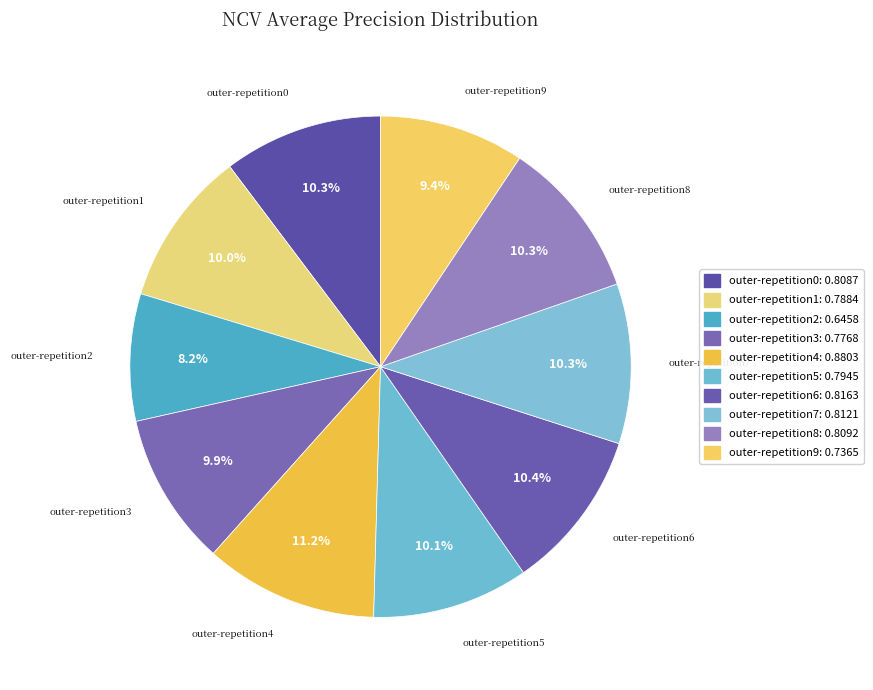

What percentage is the outer-repetition0 slice, to the nearest percent?

10%